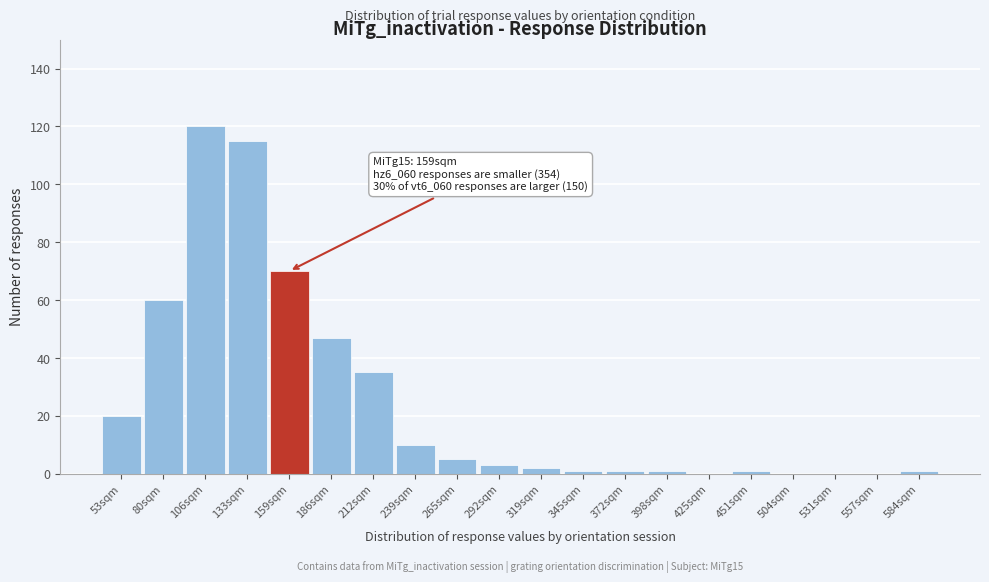

Reading left to right, extract all data points from this chart.

53sqm=20	80sqm=60	106sqm=120	133sqm=115	159sqm=70	186sqm=47	212sqm=35	239sqm=10	265sqm=5	292sqm=3	319sqm=2	345sqm=1	372sqm=1	398sqm=1	425sqm=0	451sqm=1	504sqm=0	531sqm=0	557sqm=0	584sqm=1